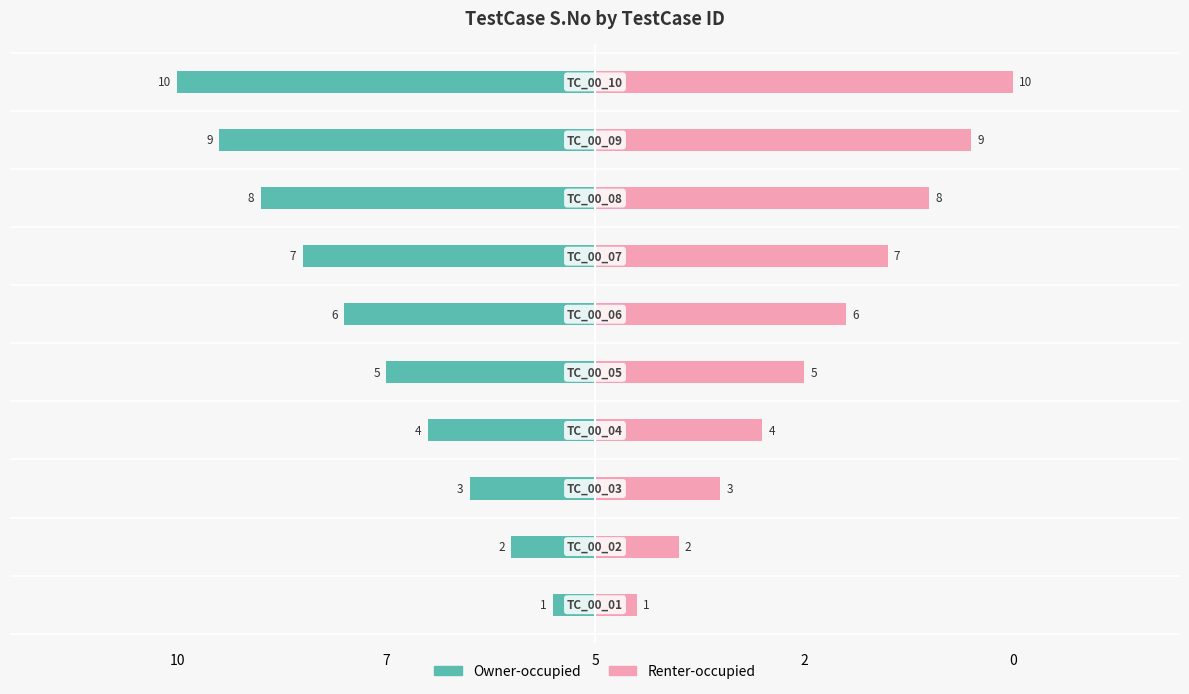

Between 5 and 2, which series saw the biggest shift?

Owner-occupied